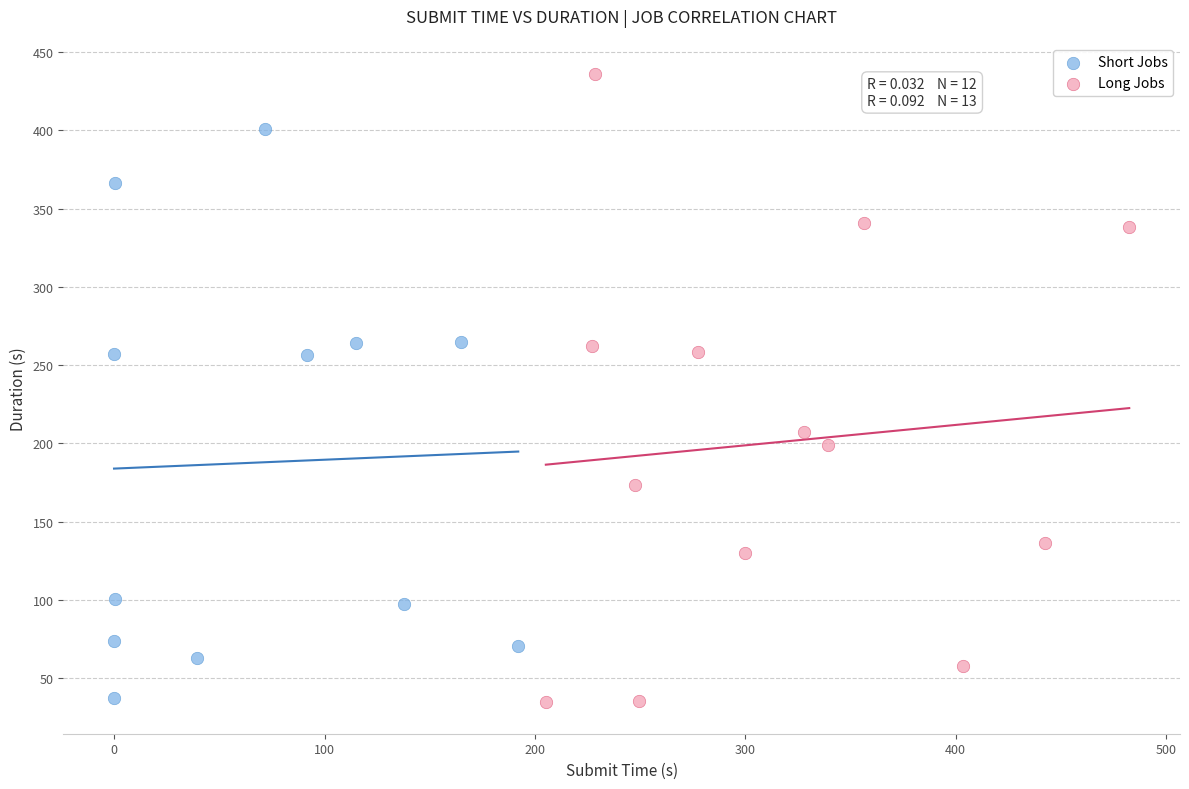

Which series has the widest spread of Y values?

Long Jobs